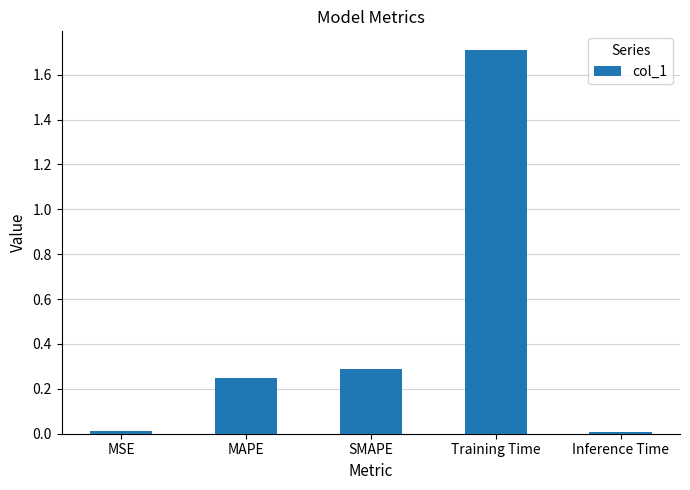

What is the greatest value displayed?

1.7